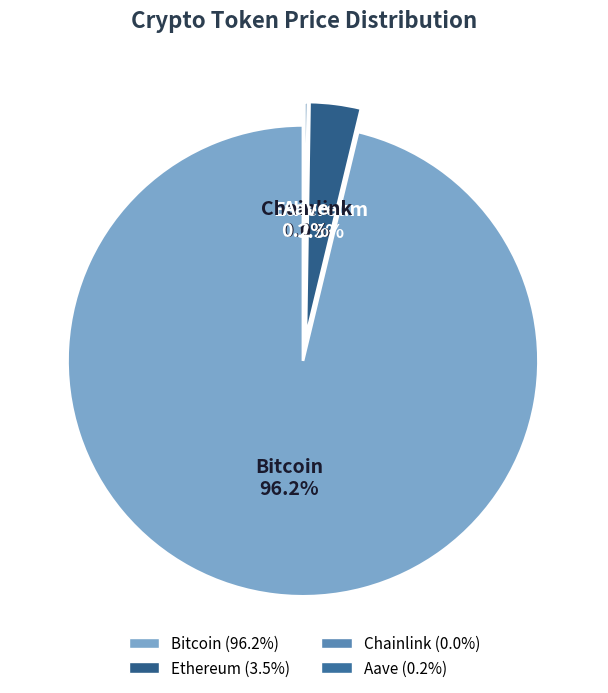

What is the change in value from Bitcoin to Ethereum?

-109459.4